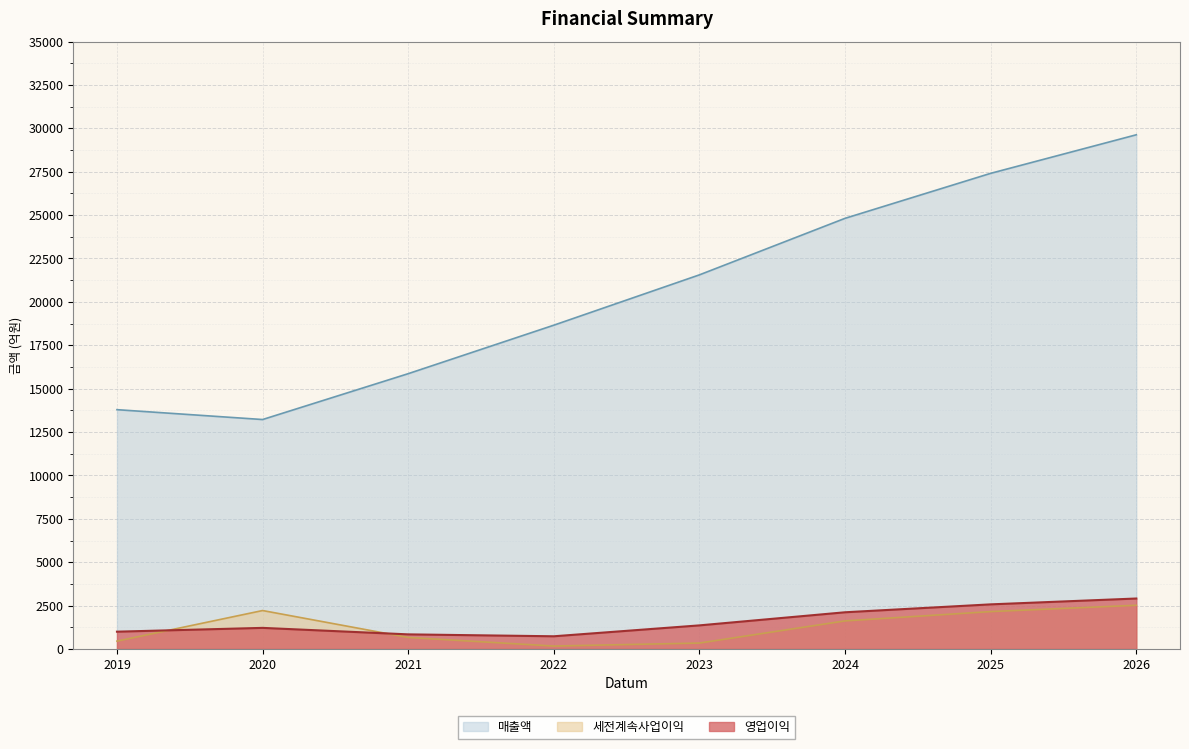

What is the total value across all series at 2021?

17371